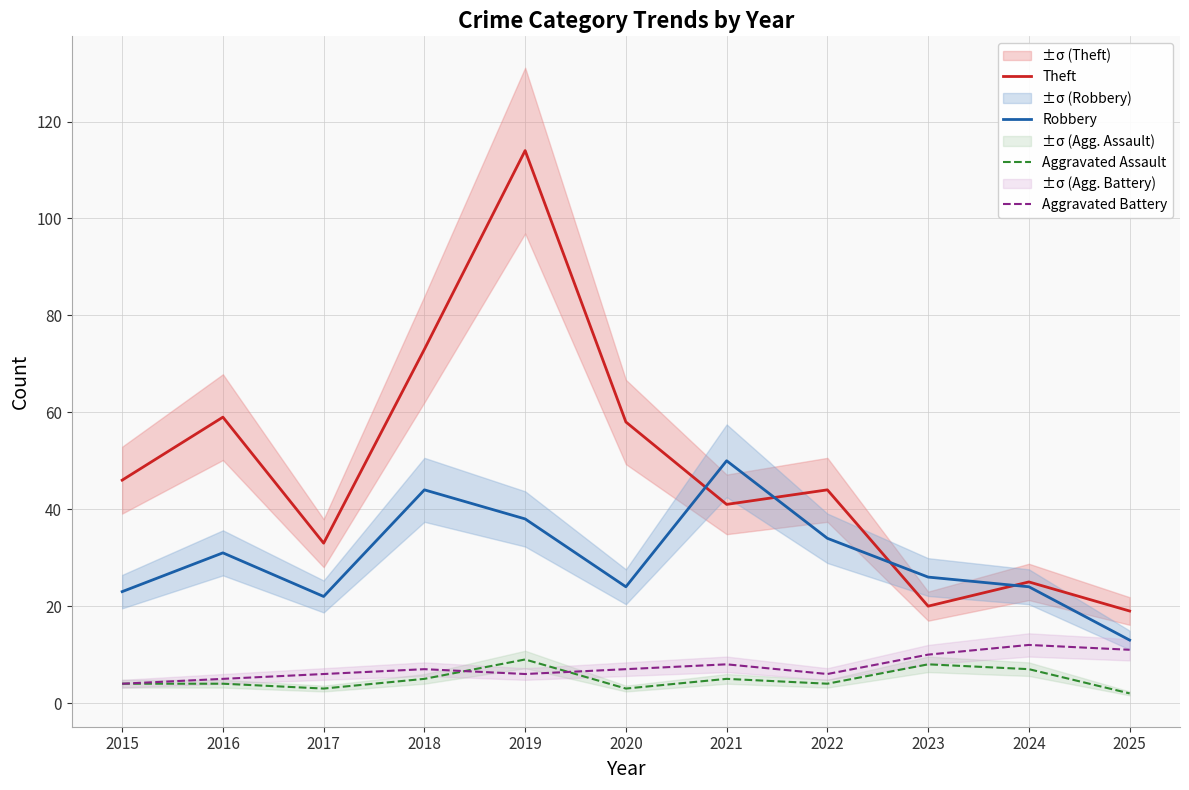

What is the total value across all series at 2024?

68